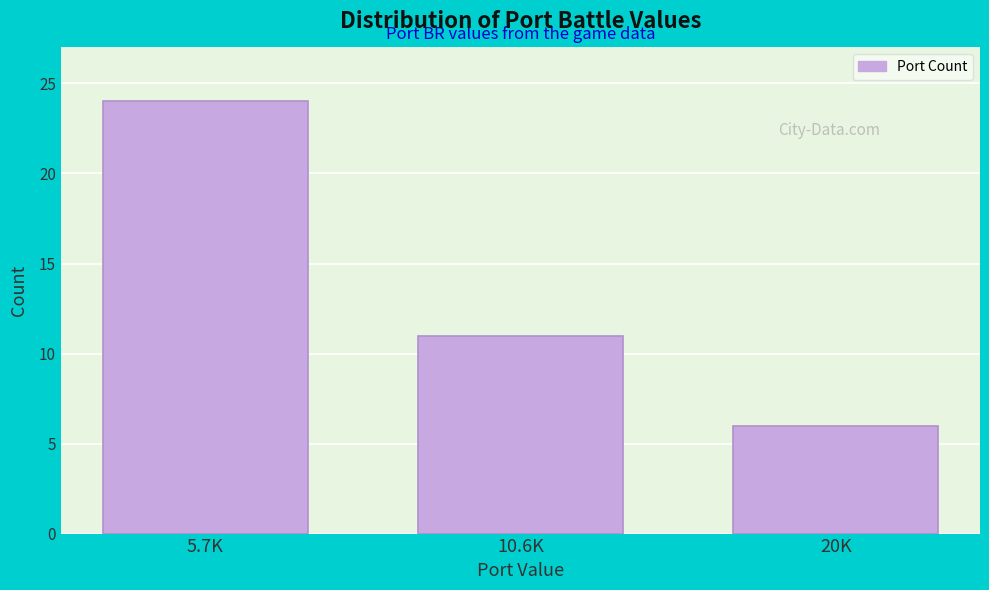

Reading left to right, extract all data points from this chart.

24	11	6